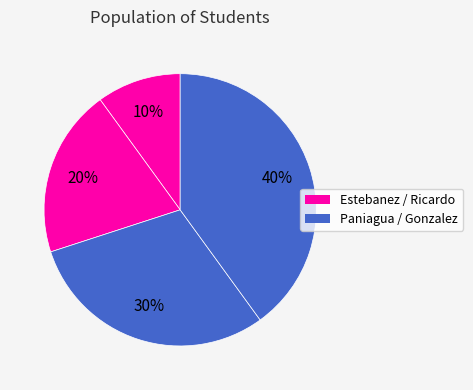

How many segments does this pie chart have?

4